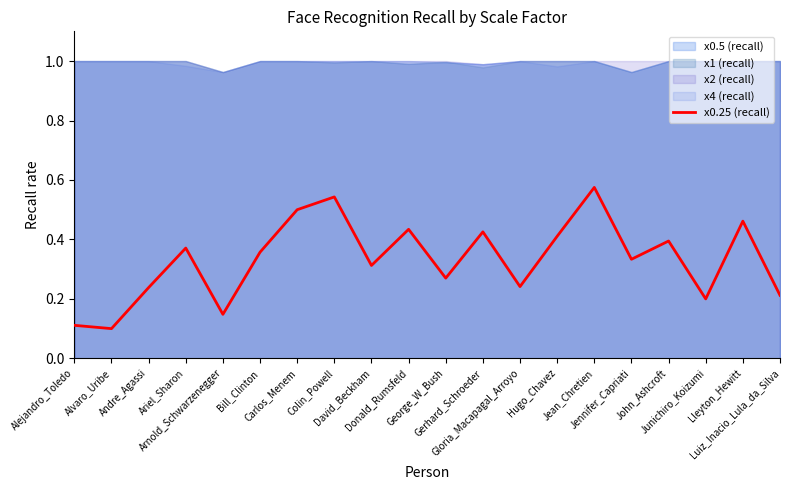

What is the label of the 9th point from the right?

Gerhard_Schroeder